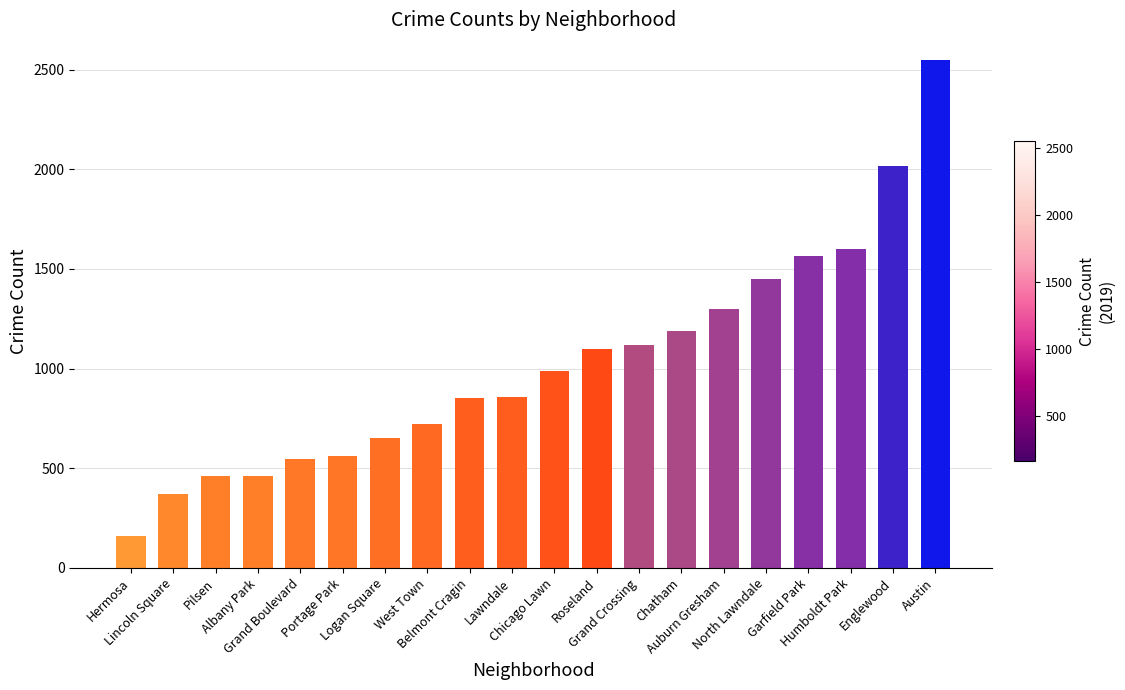

What is the difference between the maximum and minimum values?

2388